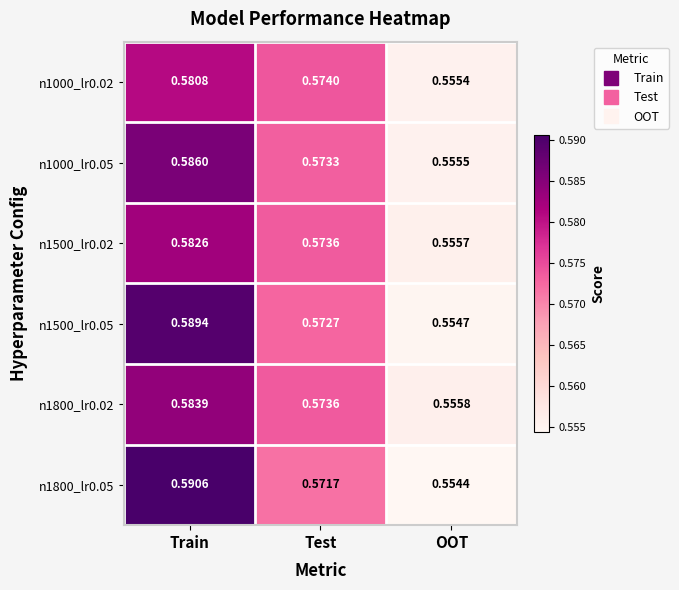

Is the value of n1000_lr0.05 at OOT greater than the value of n1000_lr0.02 at Train?

No